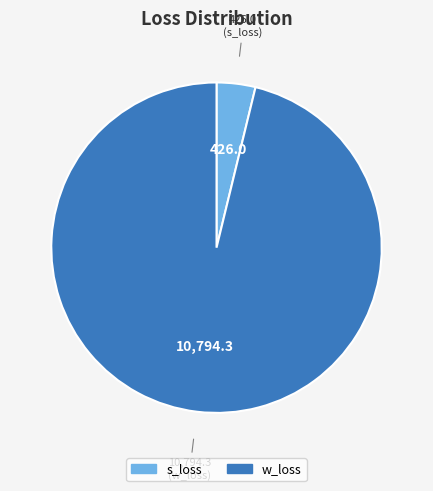

What is the ratio of the value at w_loss to the value at s_loss?

25.3